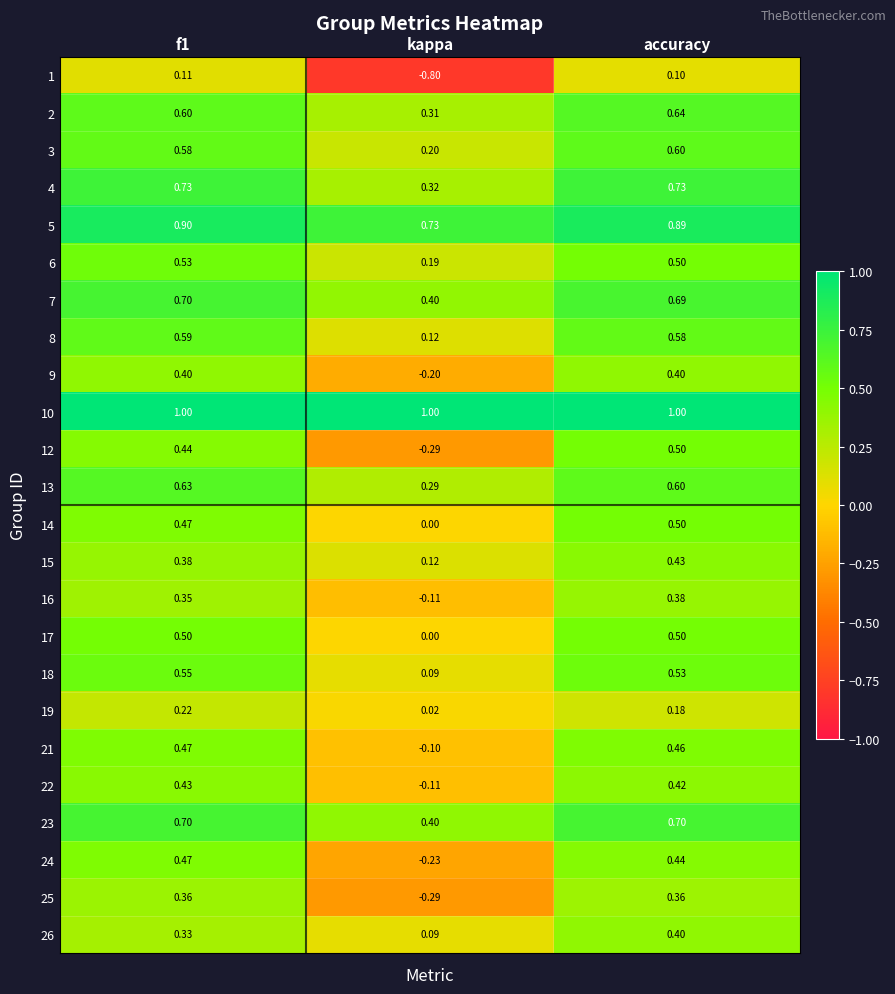

Which label corresponds to the smallest value in the chart?

kappa